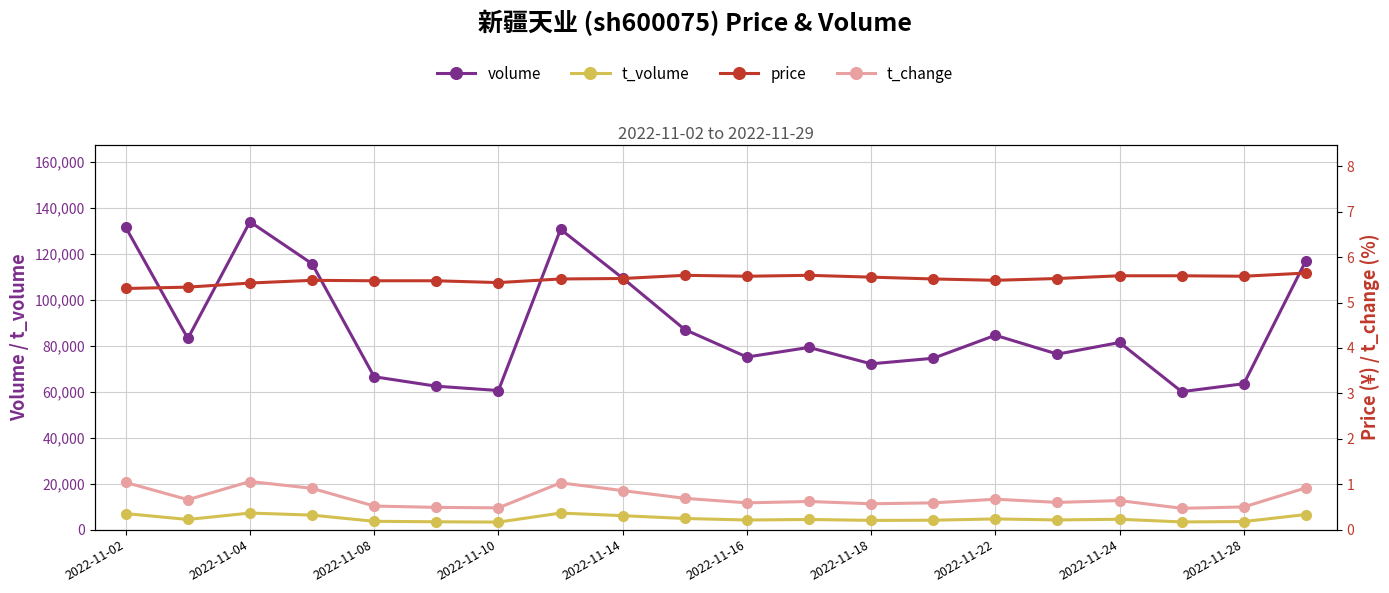

Is the value of t_volume at 11 greater than the value of t_change at 2022-11-18?

Yes